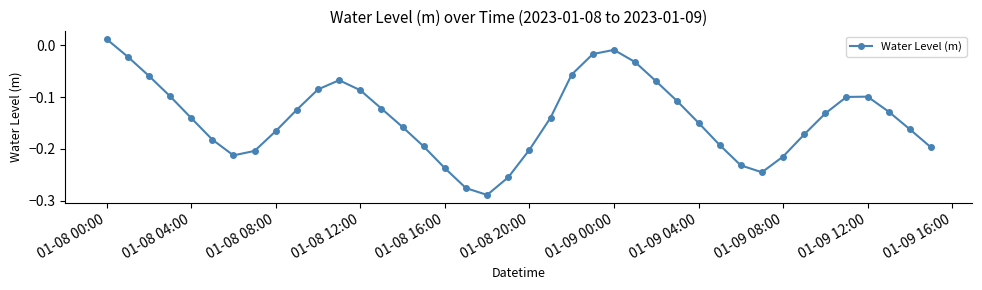

What is the sum of all values?

-5.6